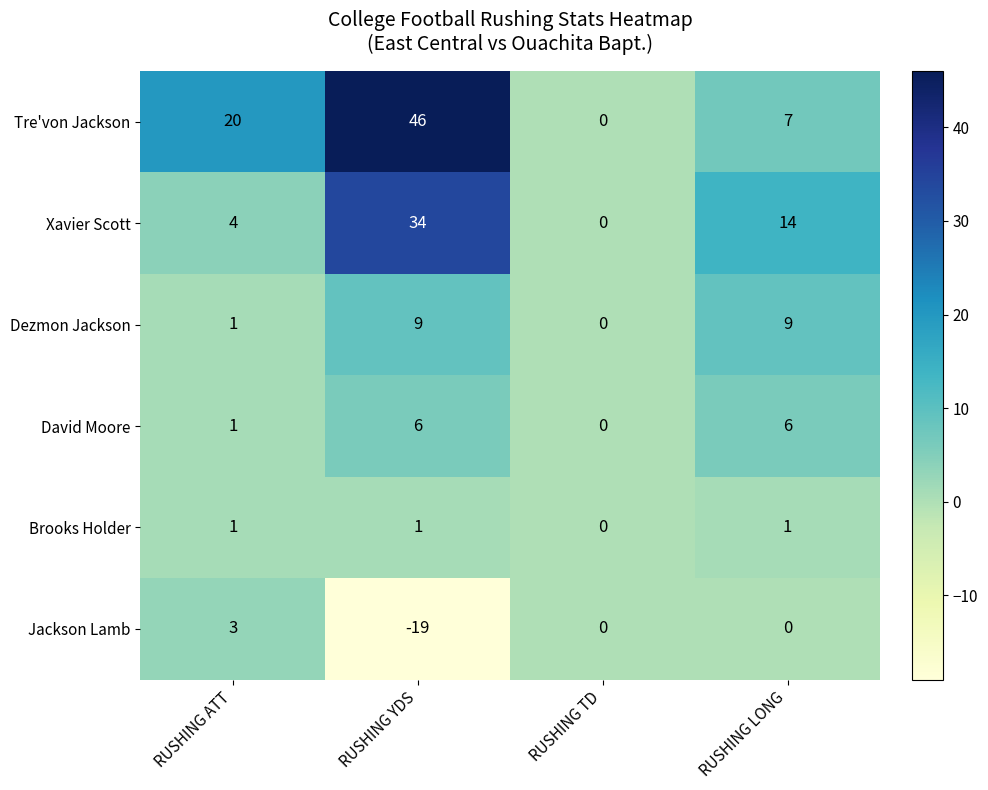

At how many categories does at least one series exceed 37?

1